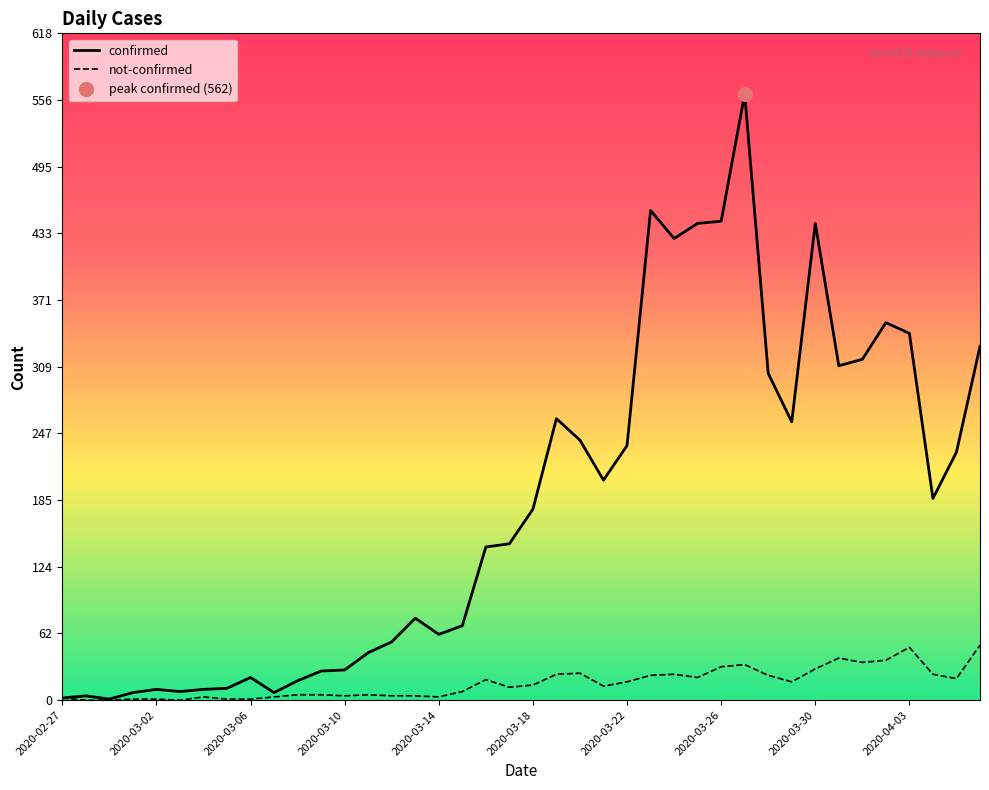

True or false: confirmed has a value of 204 at 2020-03-21.

True